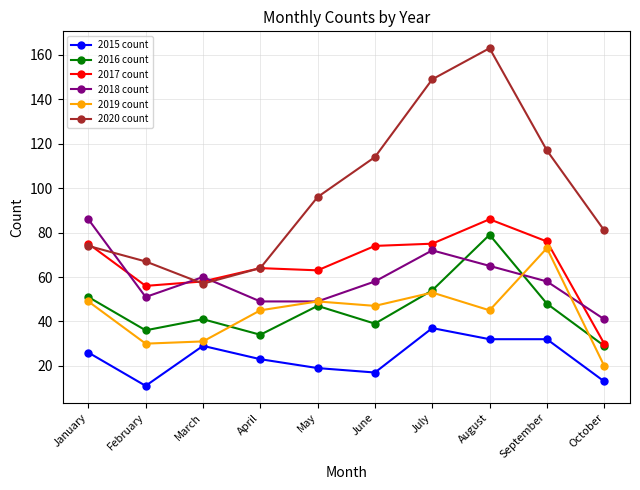

Is it true that 2016 count equals 76 at January?

False